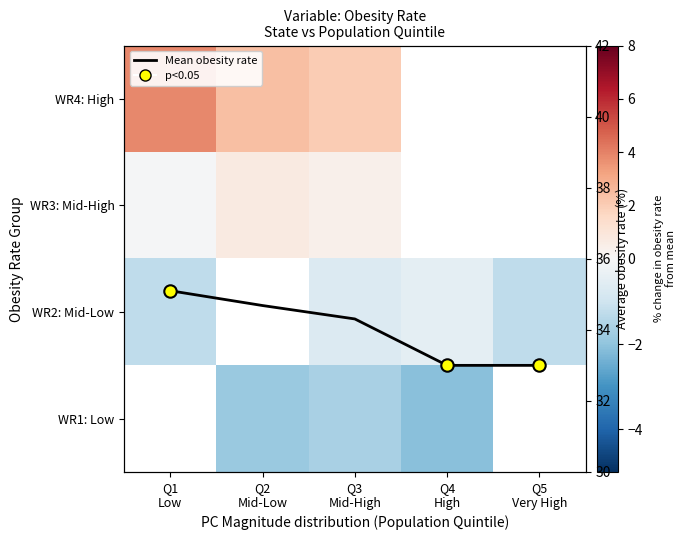

Which label corresponds to the smallest value in the chart?

Q4
High